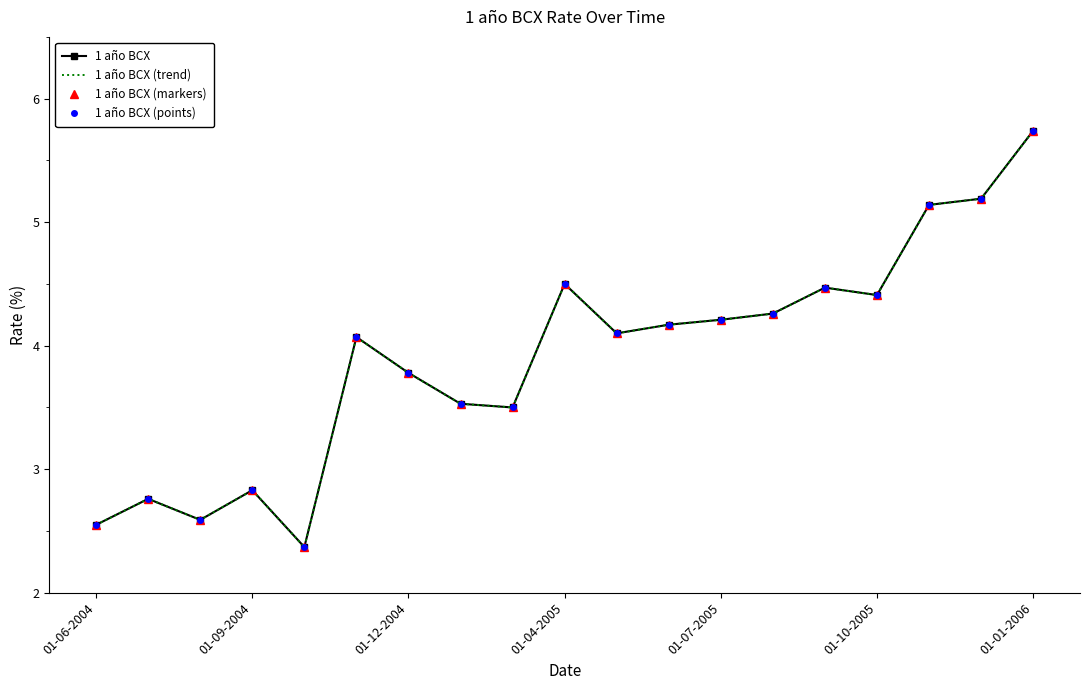

True or false: 1 año BCX and 1 año BCX (trend) intersect in this chart.

False